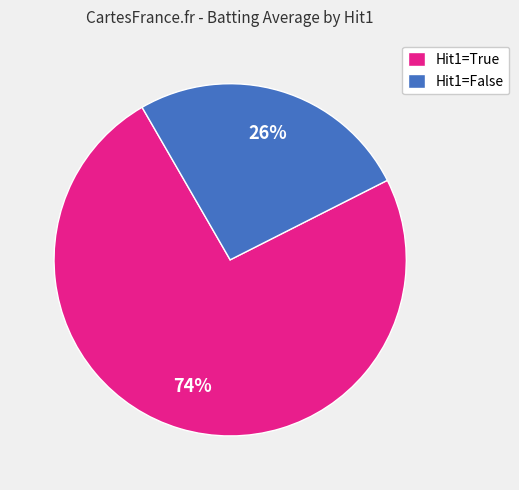

To the nearest percent, what is the combined percentage of Hit1=True and Hit1=False?

100%